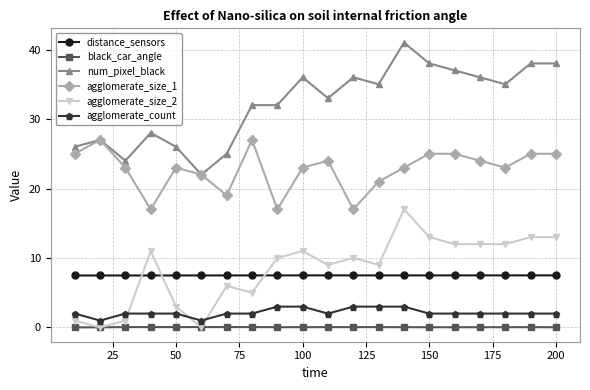

Which series has the widest spread of values?

num_pixel_black